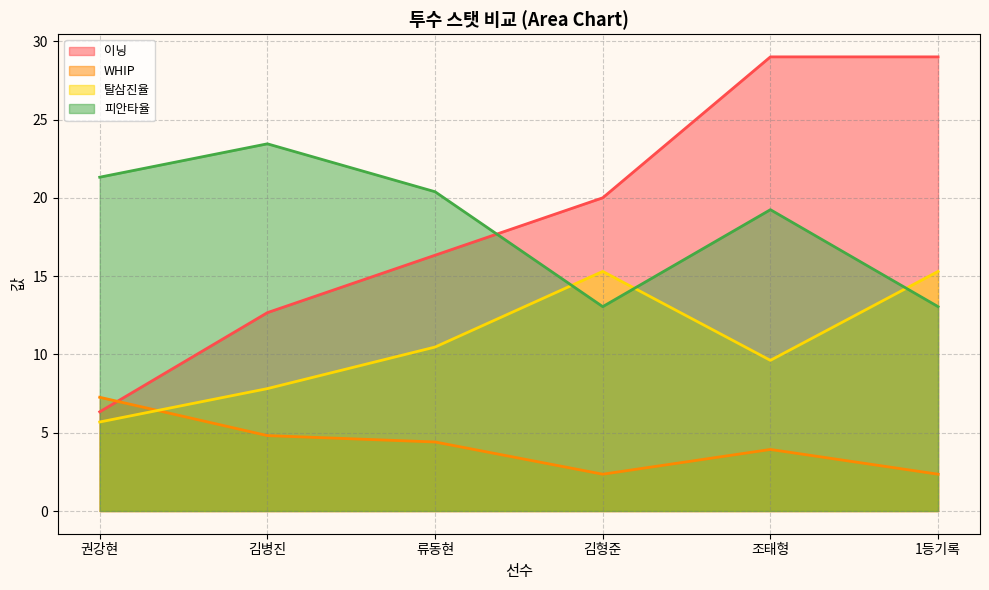

What is the difference between the maximum and second lowest values in the 피안타율 series?

10.4